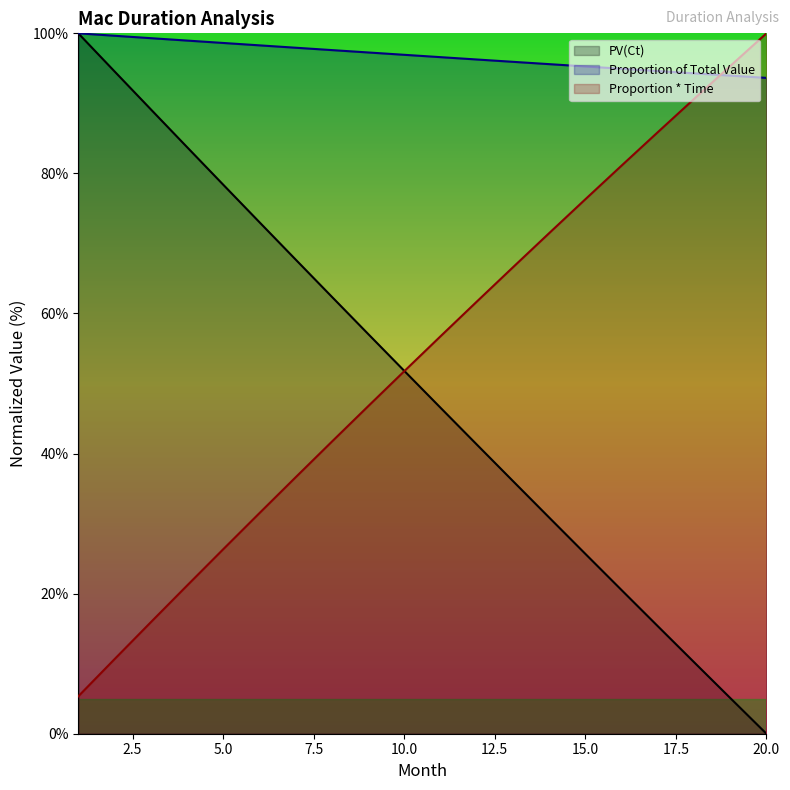

Rank the series at 14 from highest to lowest value.

PV(Ct), Proportion * Time, Proportion of Total Value